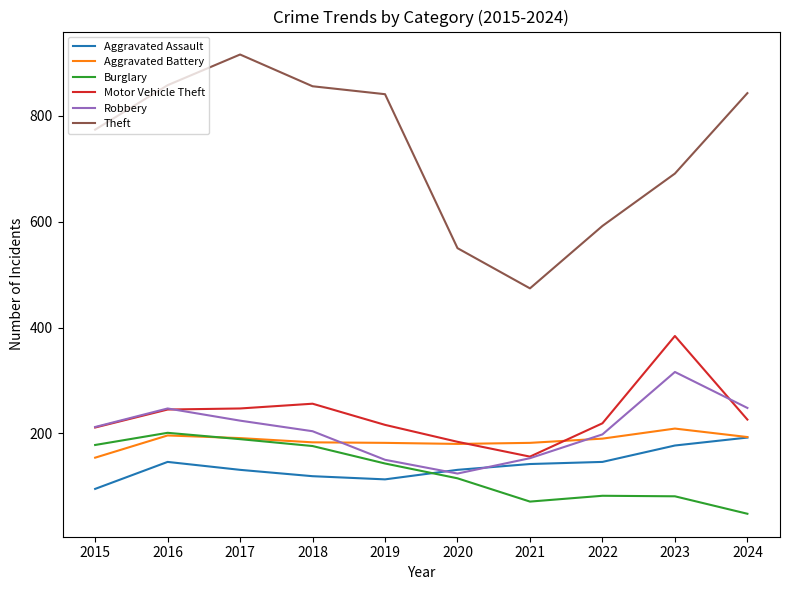

True or false: Aggravated Assault and Burglary intersect in this chart.

True